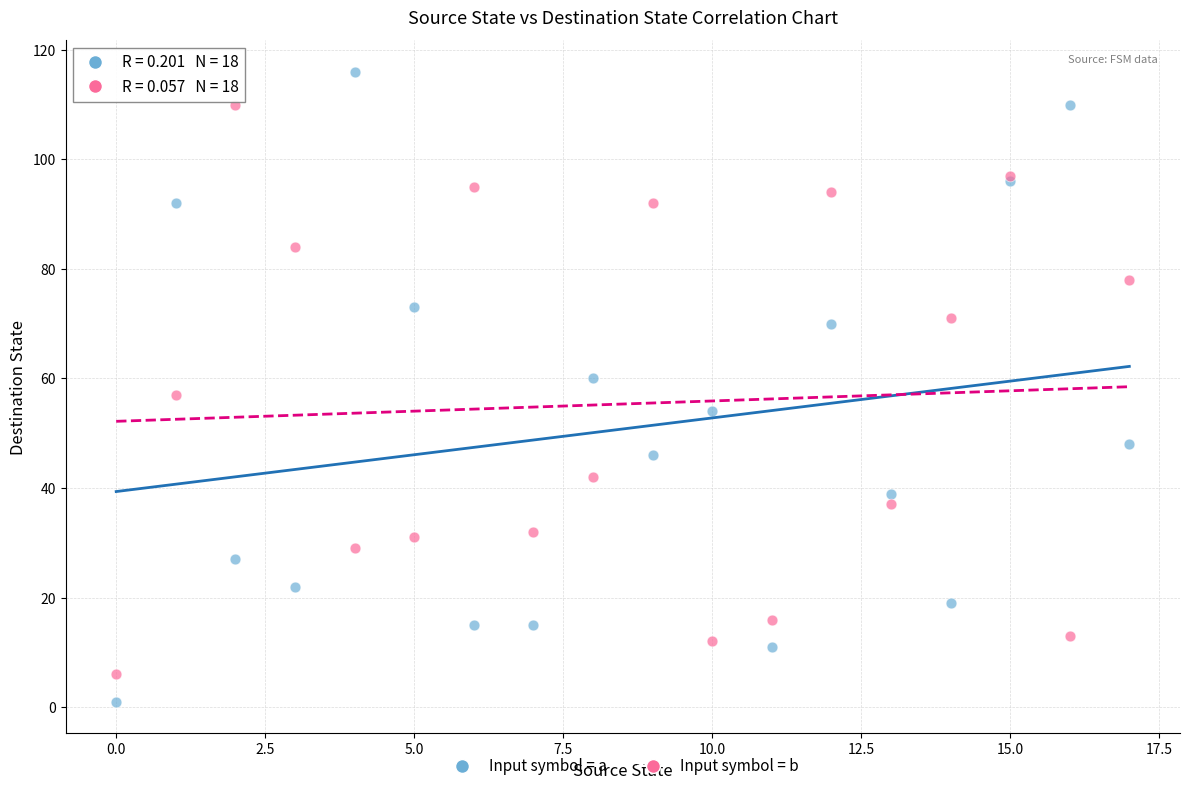

Which series has the largest Y range (max minus min)?

Input symbol = a